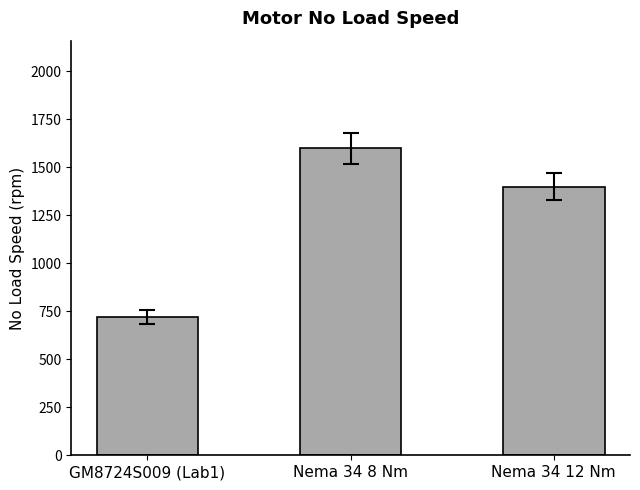

At which label does the data first exceed 1400?

Nema 34 8 Nm